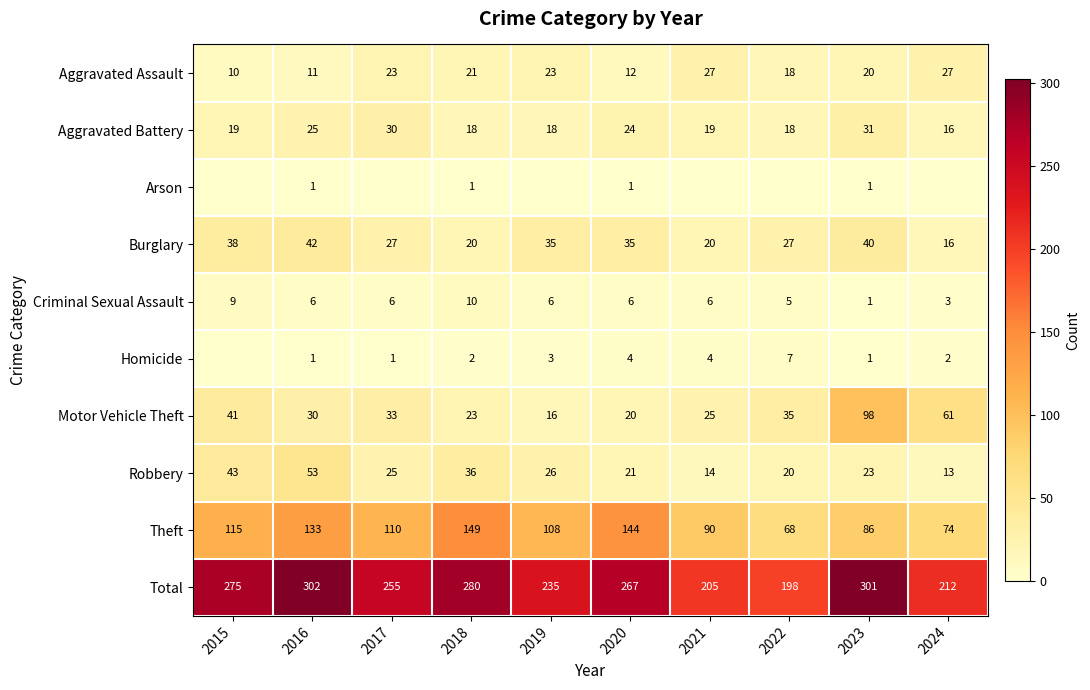

At how many categories does at least one series exceed 292?

2